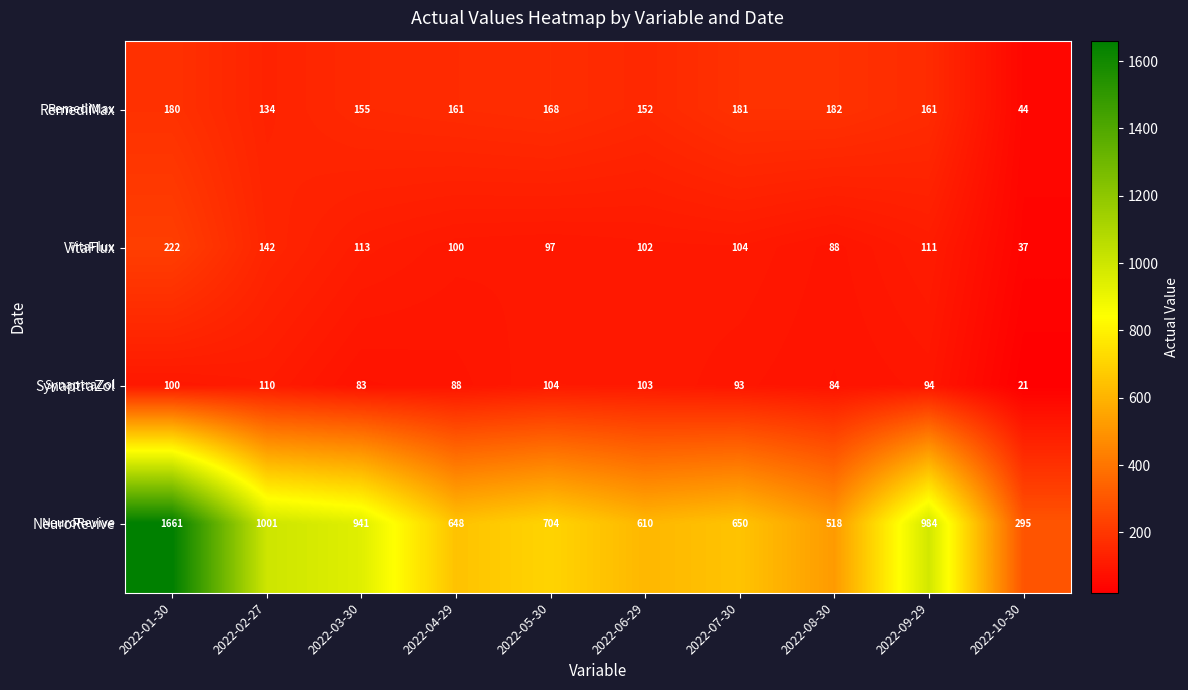

How many data points in VitaFlux are less than 104?

5